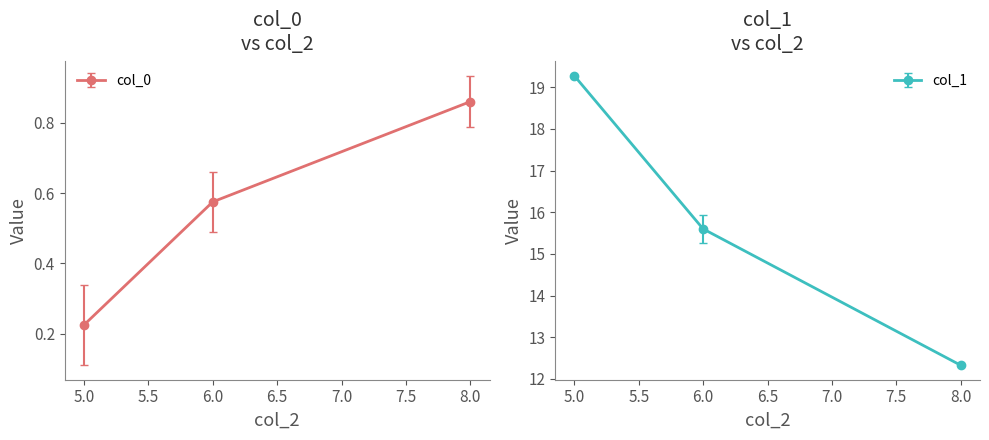

Rank the categories by col_0 value from lowest to highest.

5.0, 6.0, 8.0